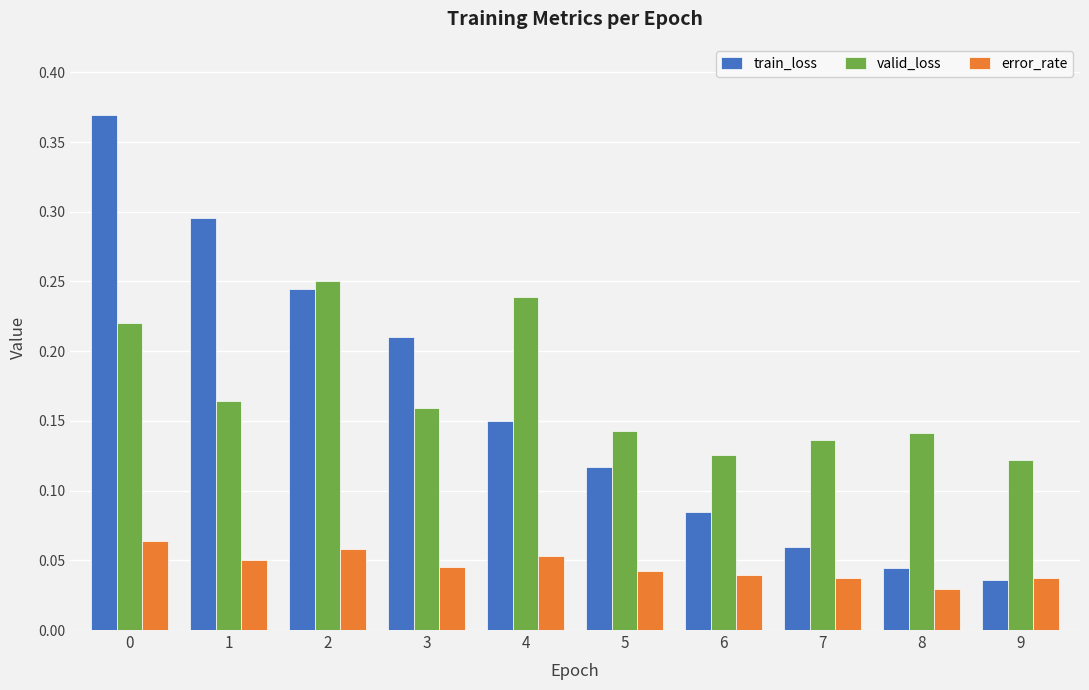

How many train_loss values are between 0 and 1?

10